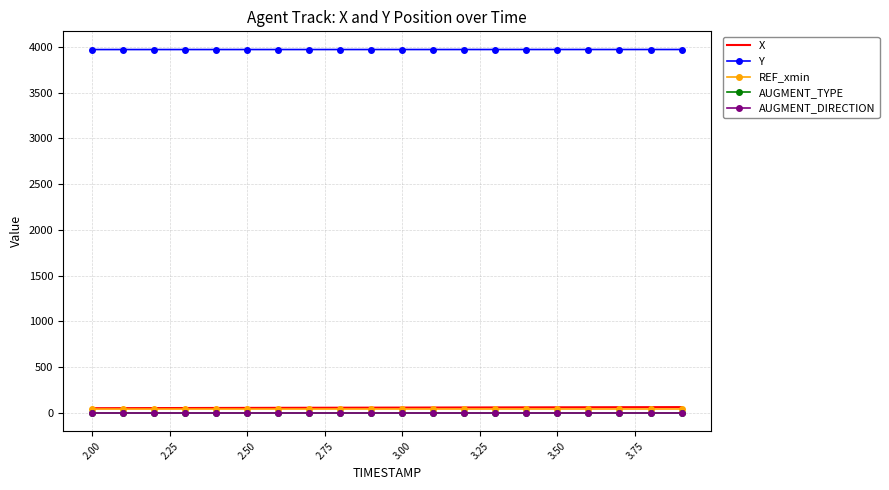

Which series has the largest total across all categories?

Y